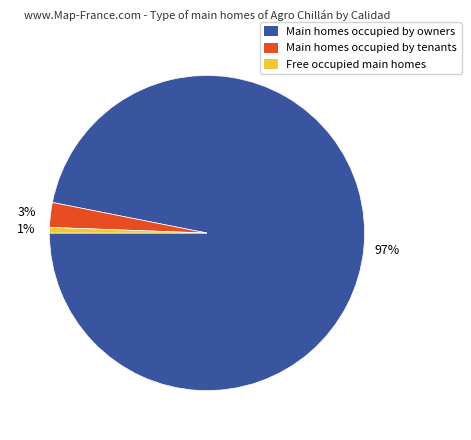

To the nearest percent, what is the average slice percentage?

33%